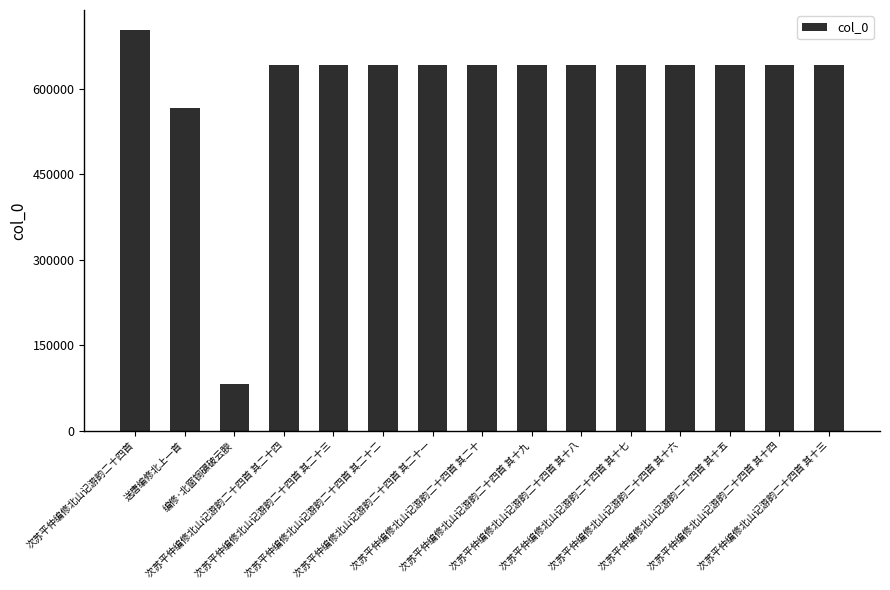

What is the smallest value displayed?

81951